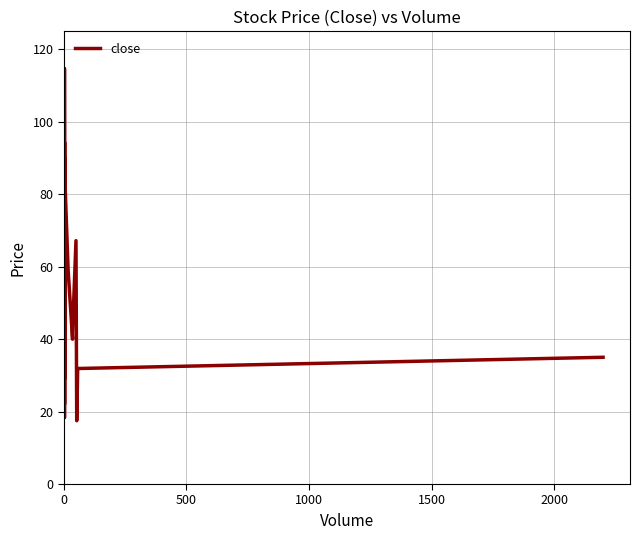

Reading right to left, what are all the values shown in this chart?

35.0	31.9	17.5	67.2	42.0	40.0	59.0	81.6	74.0	61.0	89.9	64.2	109.2	114.7	104.0	99.0	29.0	94.3	64.3	51.0	53.5	64.3	64.0	77.8	18.4	40.0	46.3	36.8	56.2	44.1	51.0	48.6	22.0	85.7	70.5	81.6	64.0	62.0	38.5	26.4